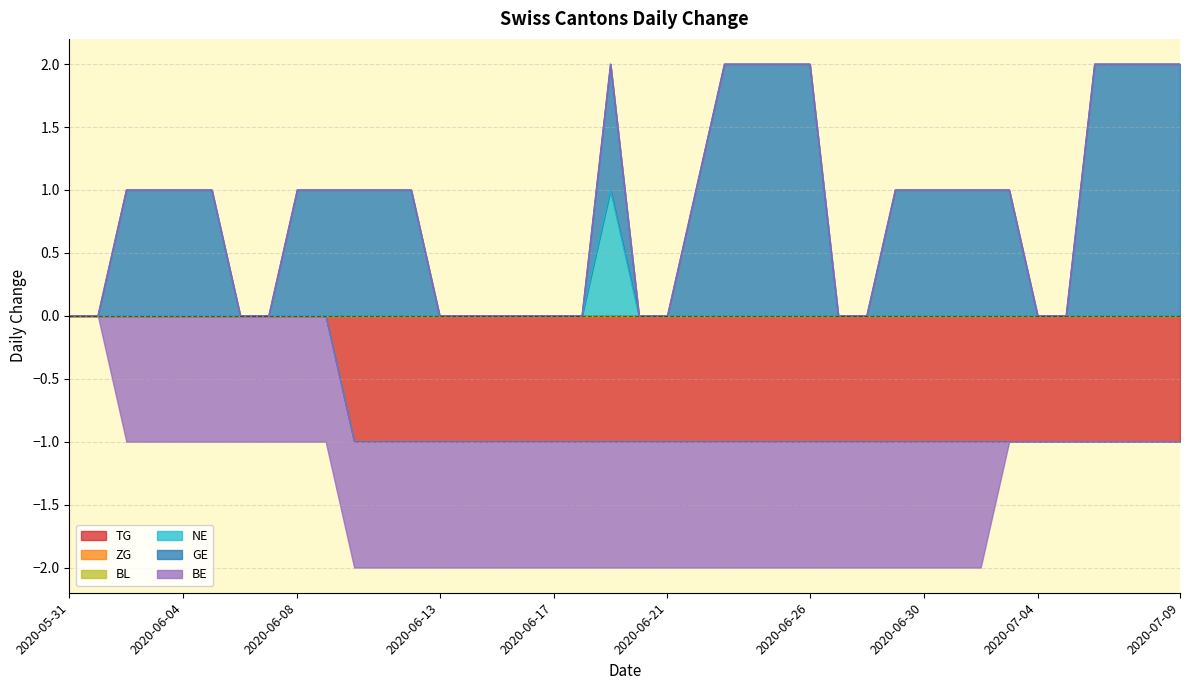

What position from the right is 2020-06-30?

10